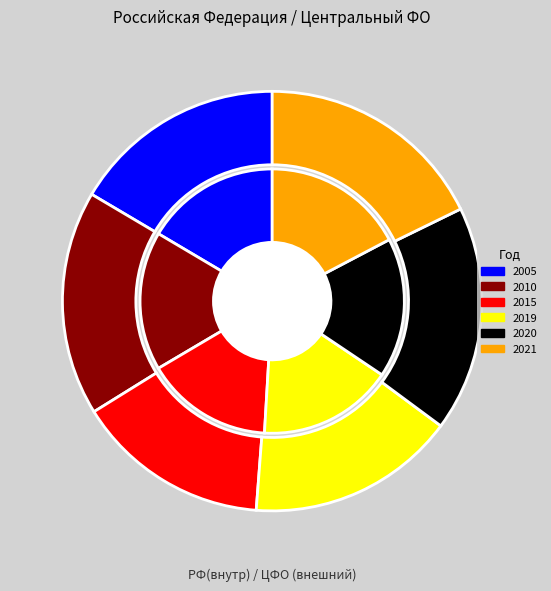

What percentage is the Российская Федерация slice, to the nearest percent?

49%